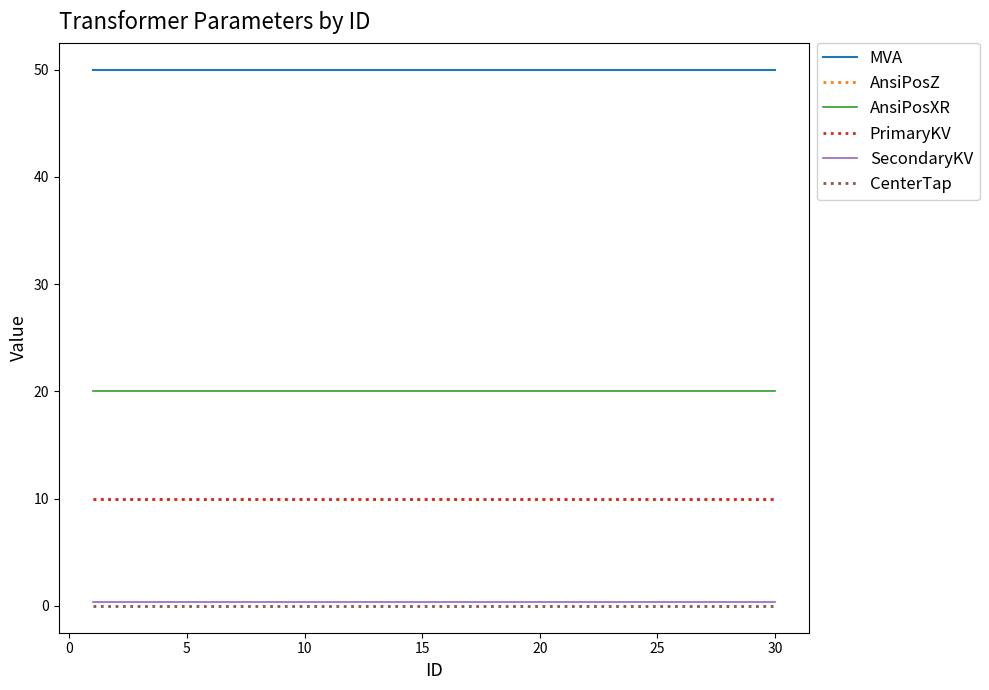

True or false: AnsiPosZ and MVA cross at least once.

False